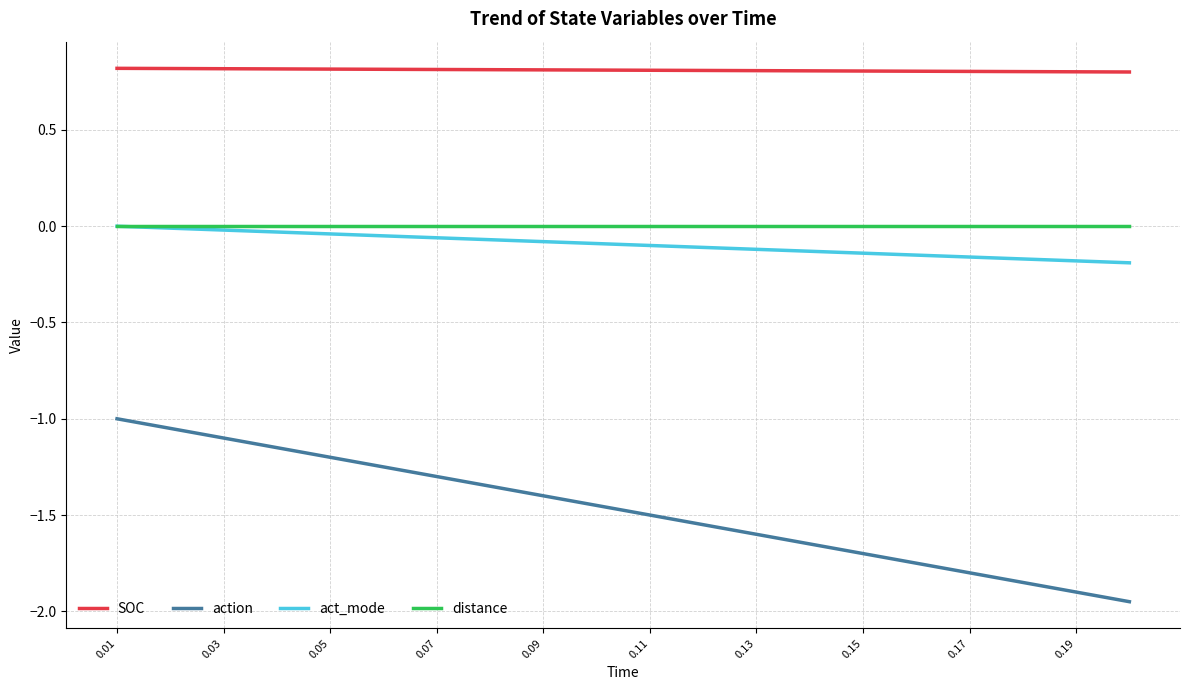

Which series has the widest spread of values?

action